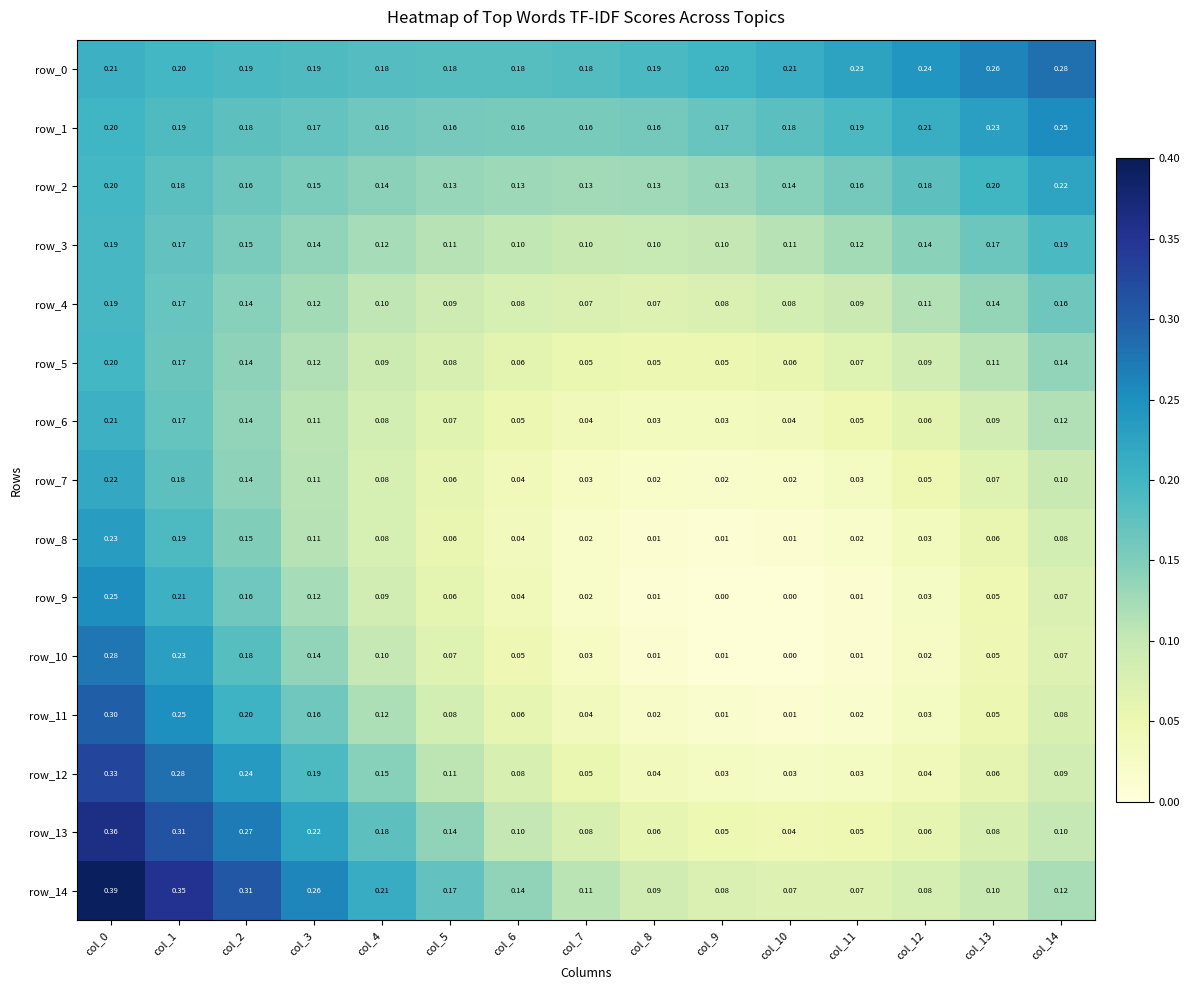

At which label does row_0 reach its peak?

col_14